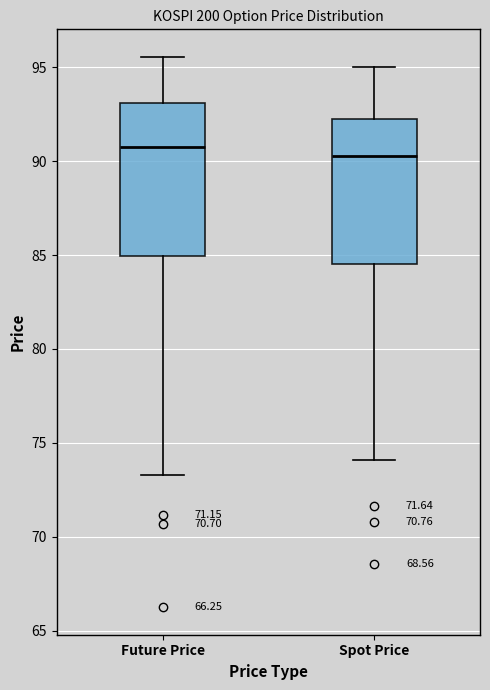

Reading left to right, transcribe this box plot: for each box, give where its median line is, the range the box spans, and where its two whiskers end, as read against the y-axis. The values are not printed on the chart, so give them approximately, as read against the axis.

Future Price: median 91.0, box 85.0 to 93.0, whiskers 73.5 to 95.5
Spot Price: median 90.5, box 84.5 to 92.5, whiskers 74.0 to 95.0